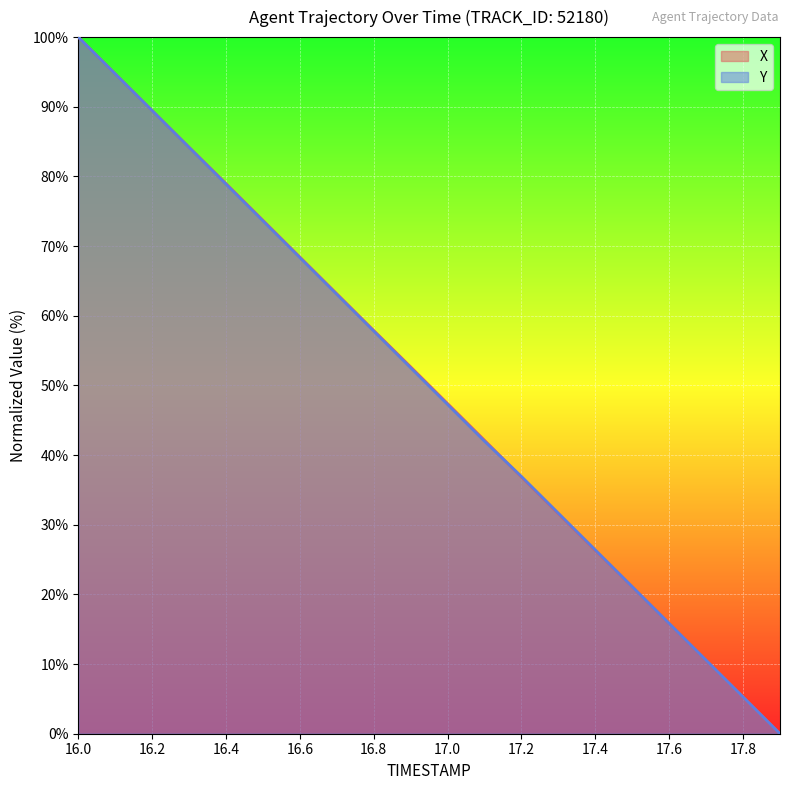

At how many categories does at least one series exceed 65?

7